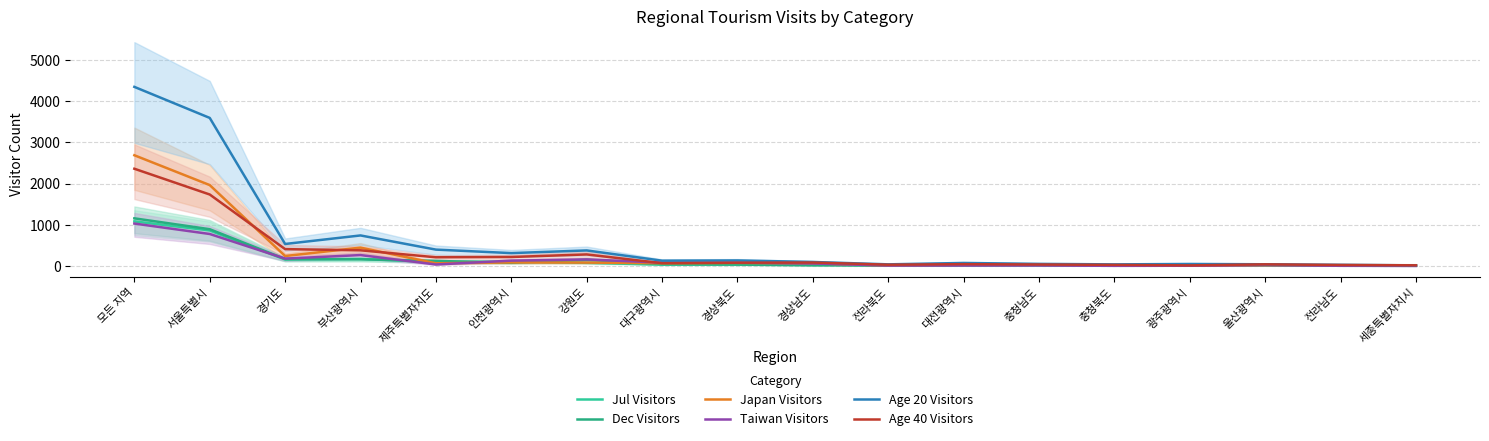

Where is Taiwan Visitors nearest to the value 514?

부산광역시